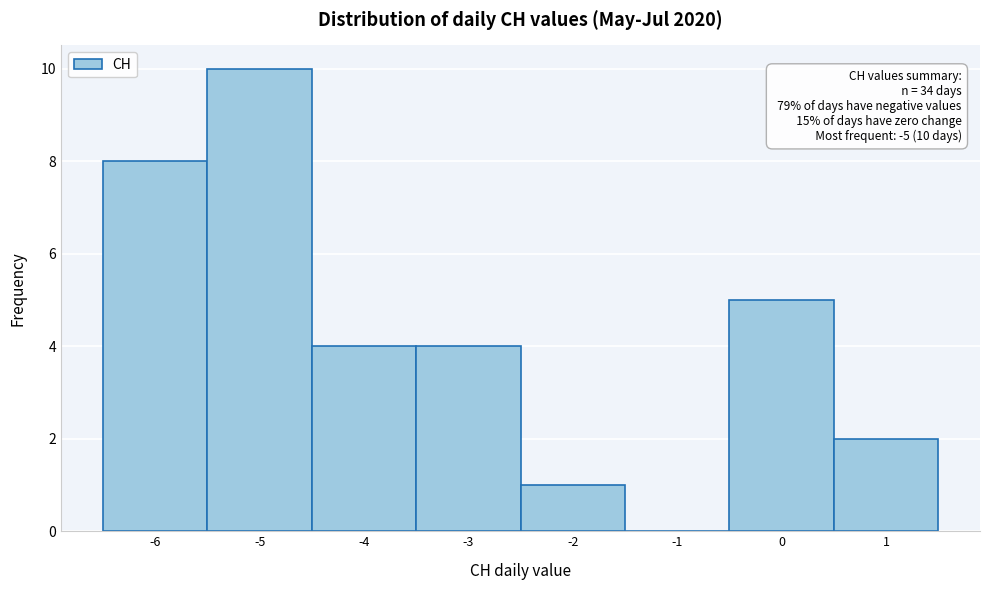

Which range on the x-axis has the tallest bar?

-5.5 to -4.5